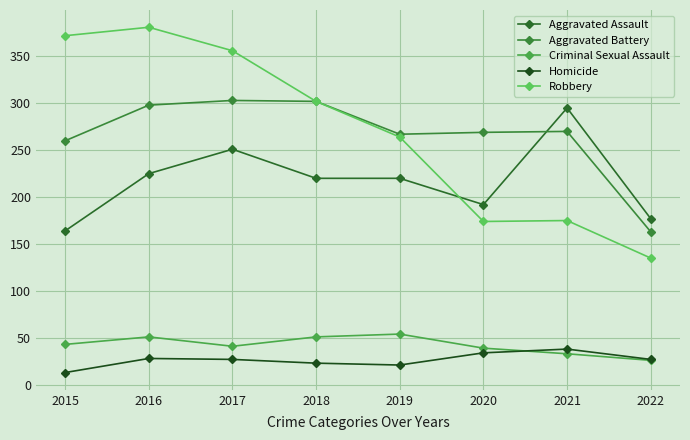

Is it true that Aggravated Assault equals 297 at 2022?

False